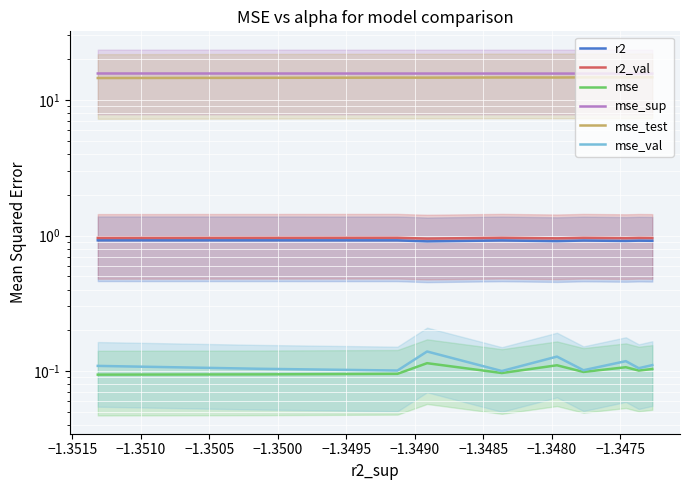

What is the greatest value displayed?

15.7